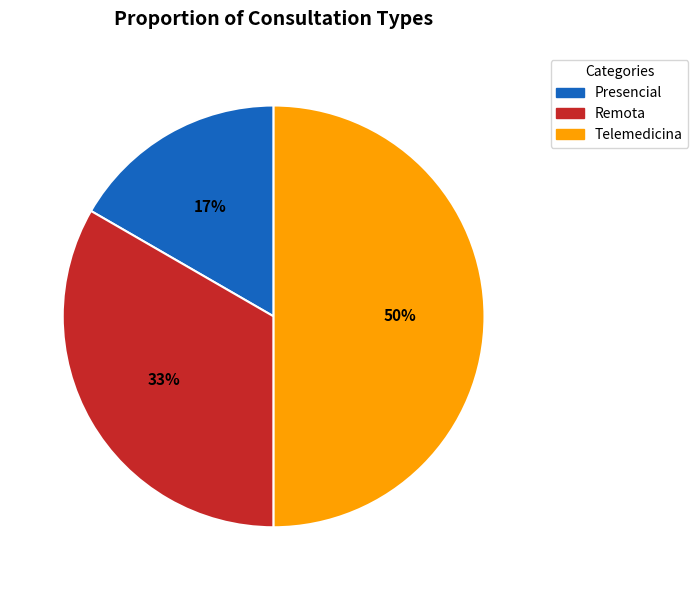

How many segments does this pie chart have?

3